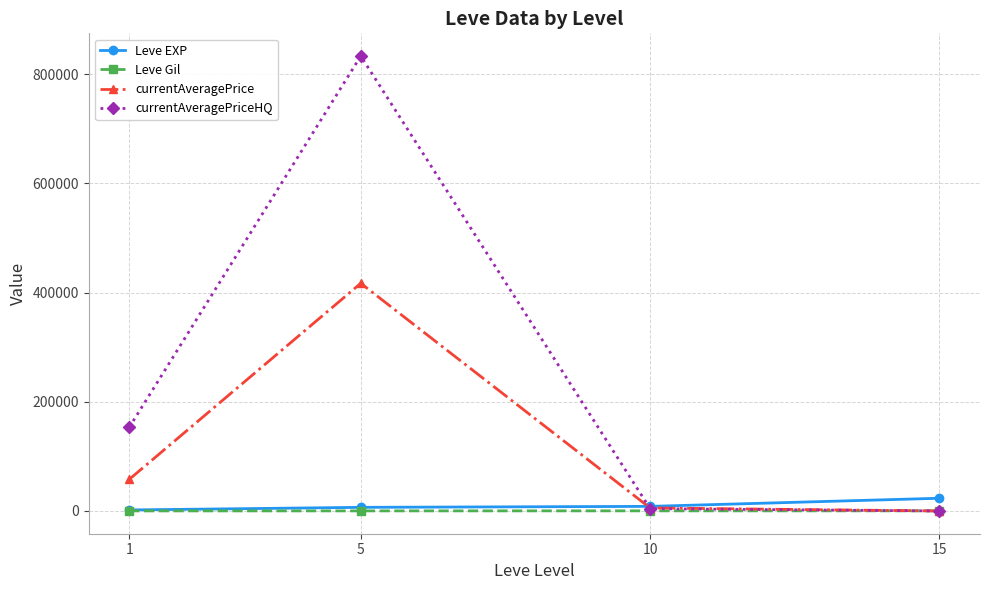

What are all the series names shown in the legend?

Leve EXP, Leve Gil, currentAveragePrice, currentAveragePriceHQ